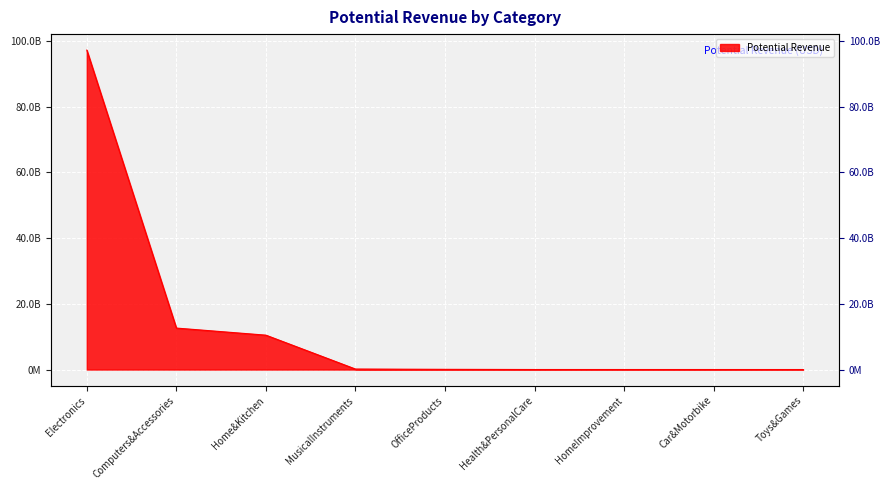

Does the chart display data point markers on the line(s)?

No